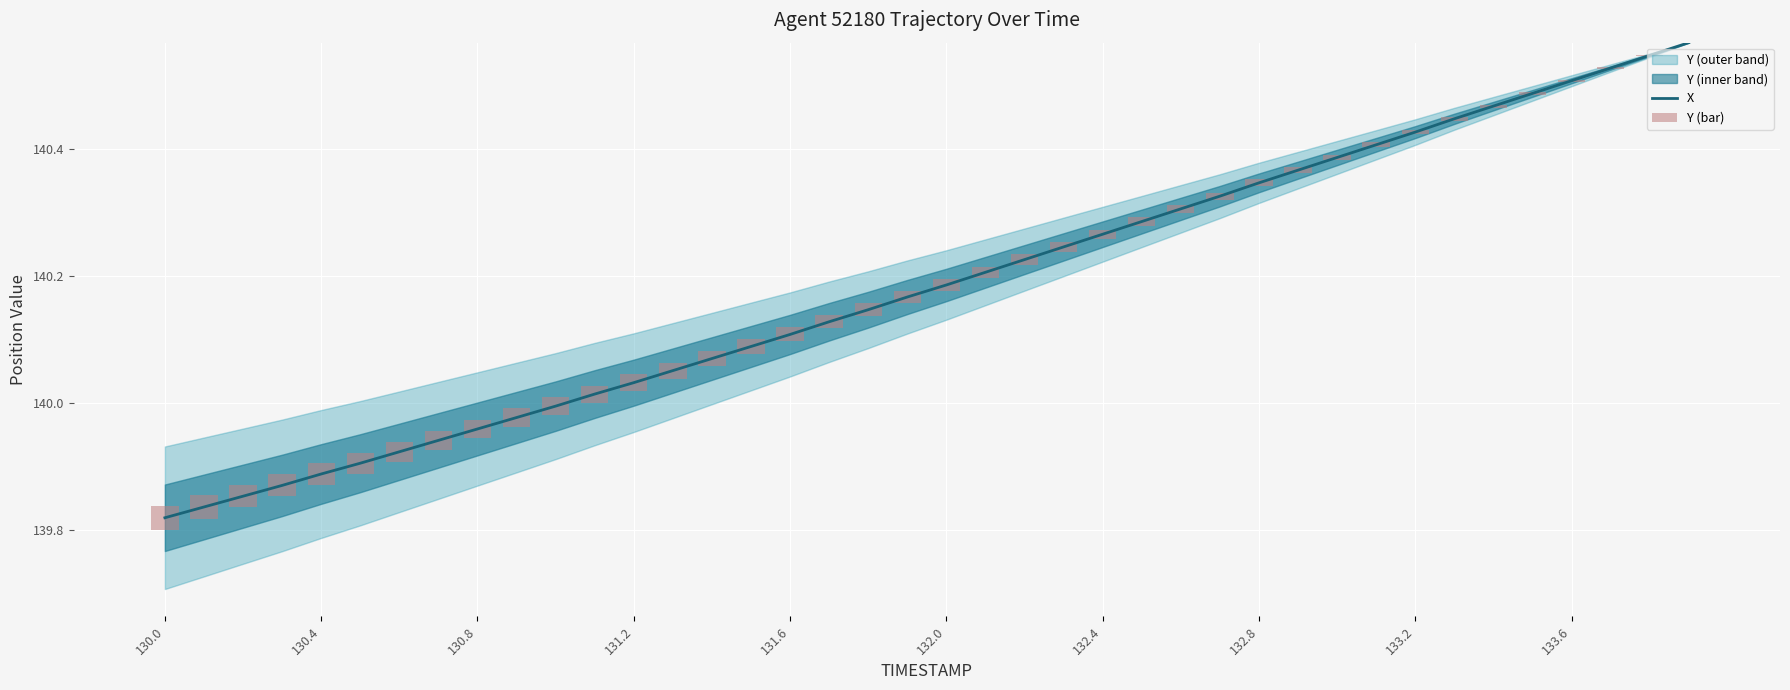

The value of X at 132.4 is 201.5. True or false?

False